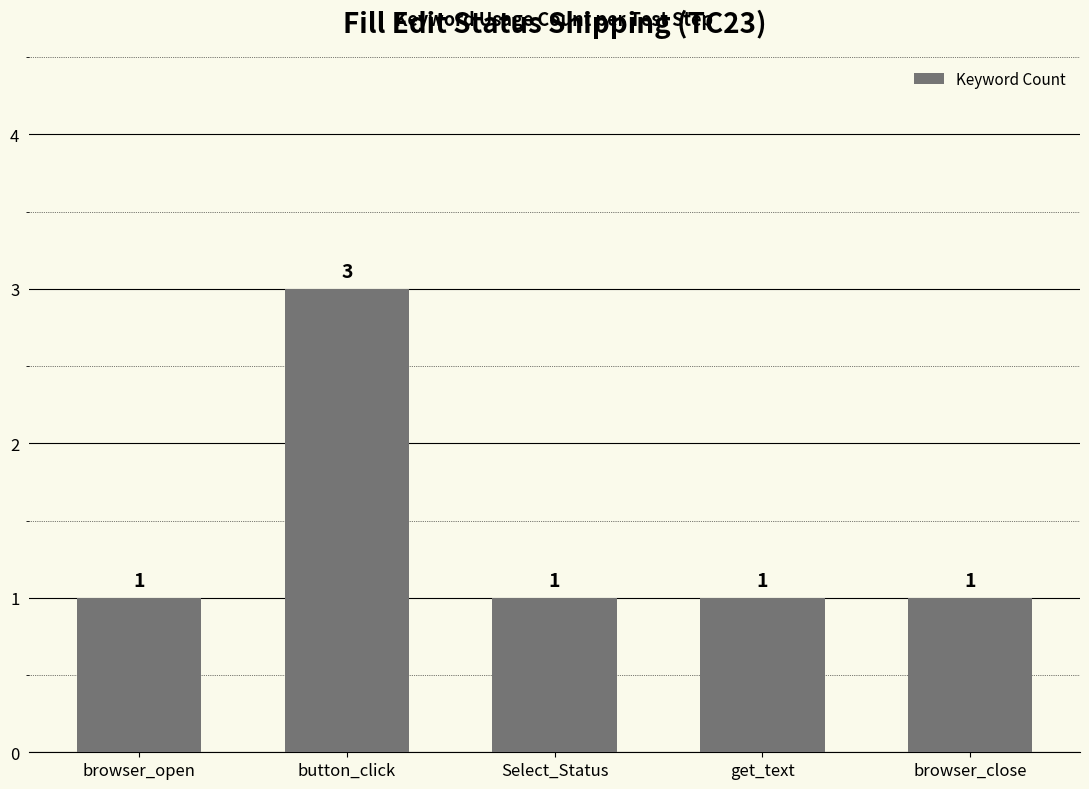

What is the label of the 3rd bar from the left?

Select_Status